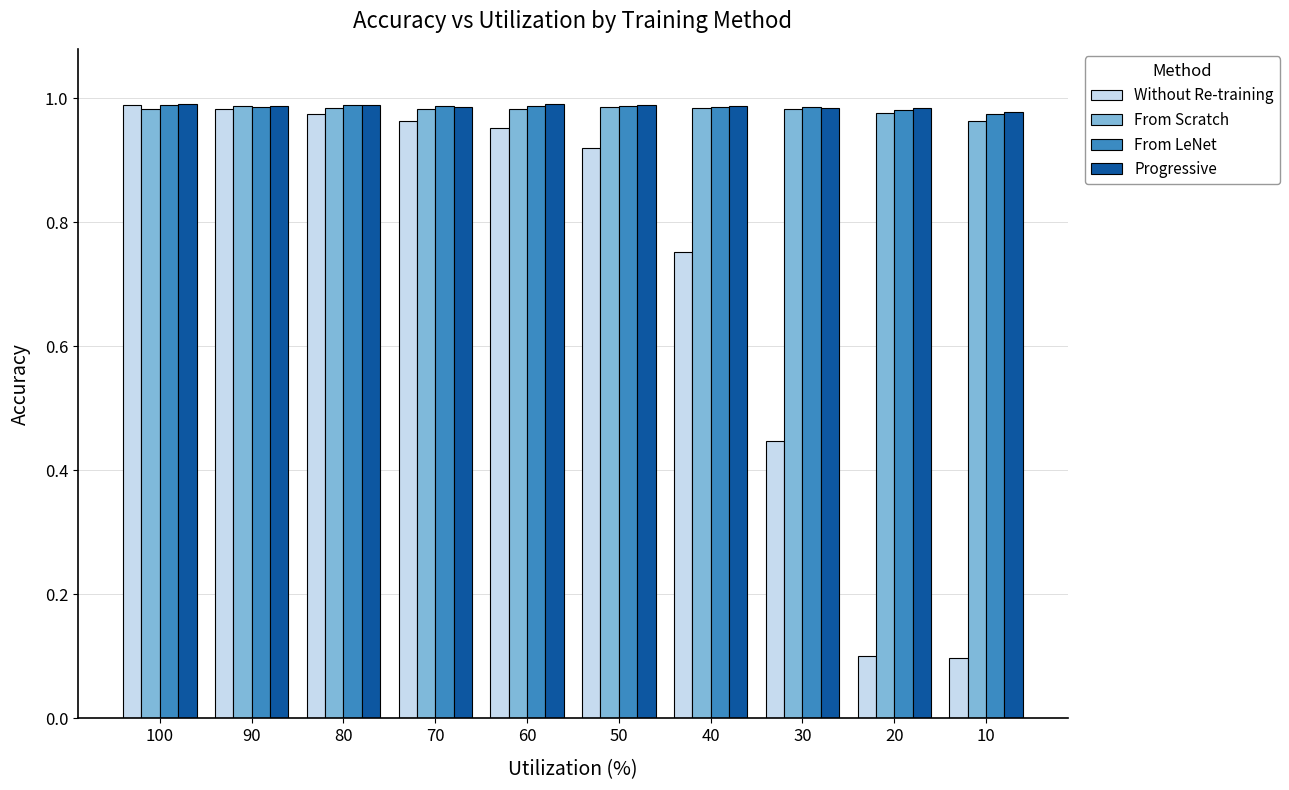

What is the sum of the Without Re-training values at 80 and 10?

1.1